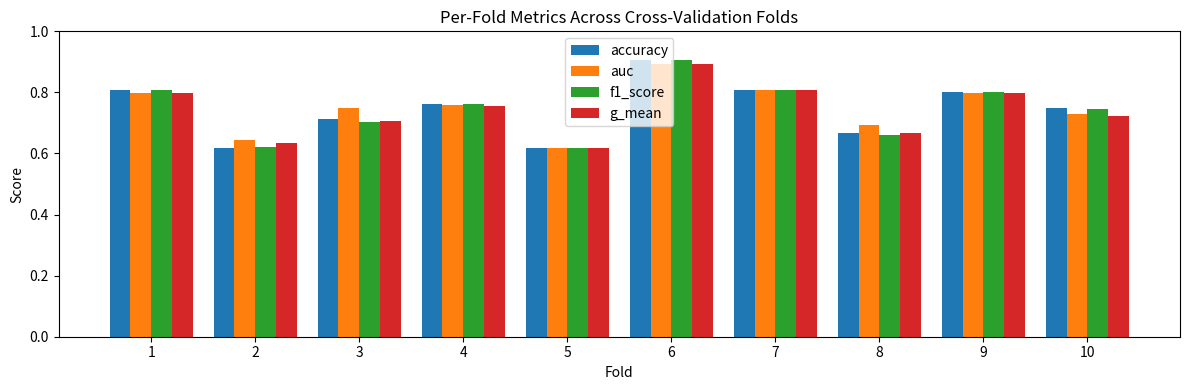

What is the sum of all g_mean values?

7.4